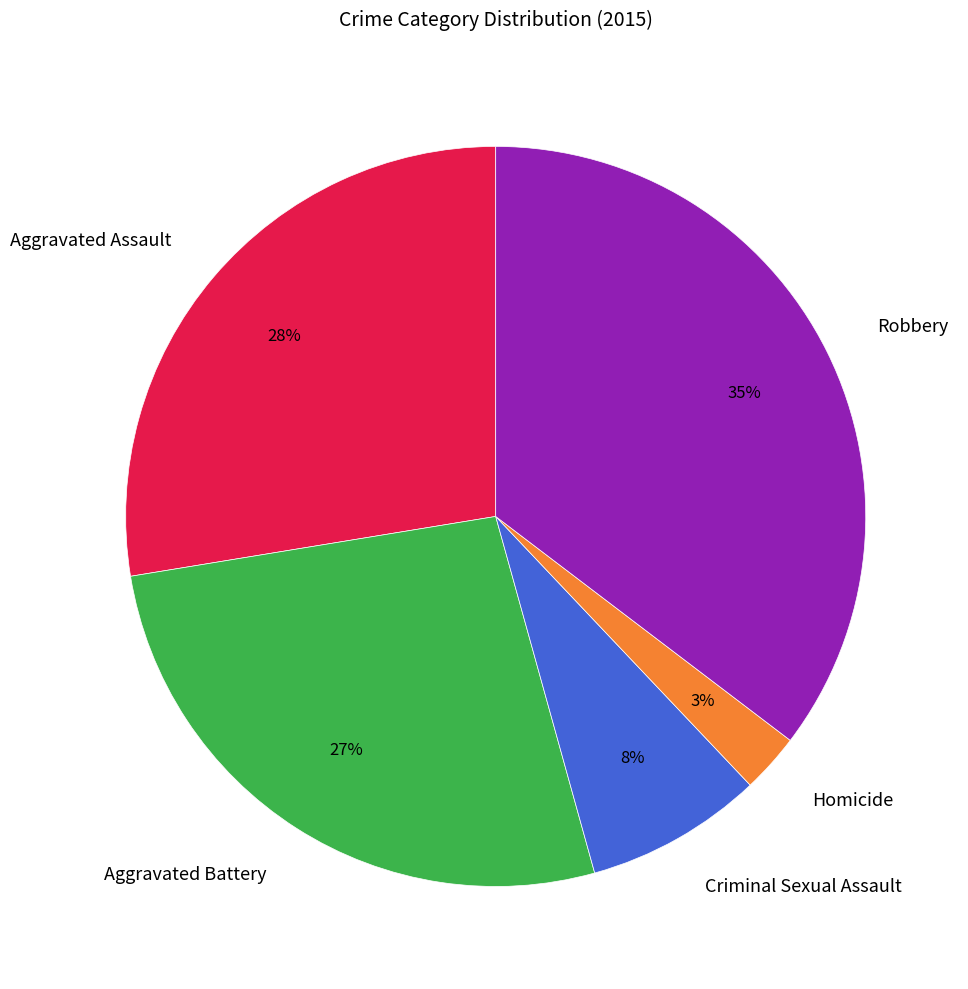

Approximately how many times larger is the value at Aggravated Battery compared to Criminal Sexual Assault?

3.4